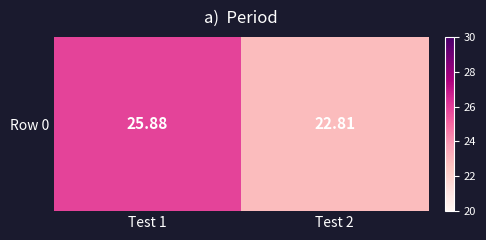

The chart shows a value of 22.8 at Test 2. True or false?

True